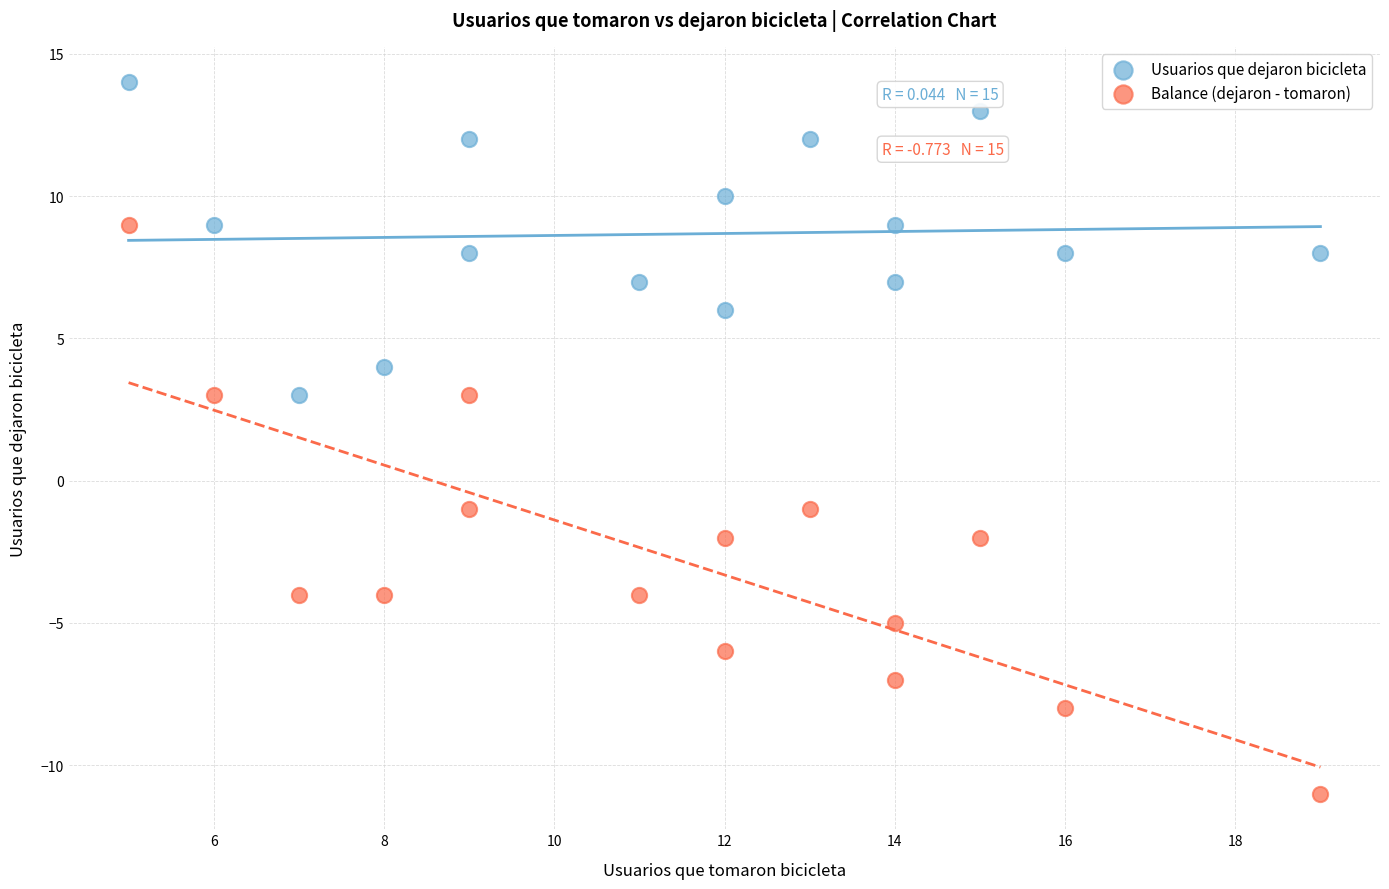

What are all the series names shown in the legend?

Usuarios que dejaron bicicleta, Balance (dejaron - tomaron)